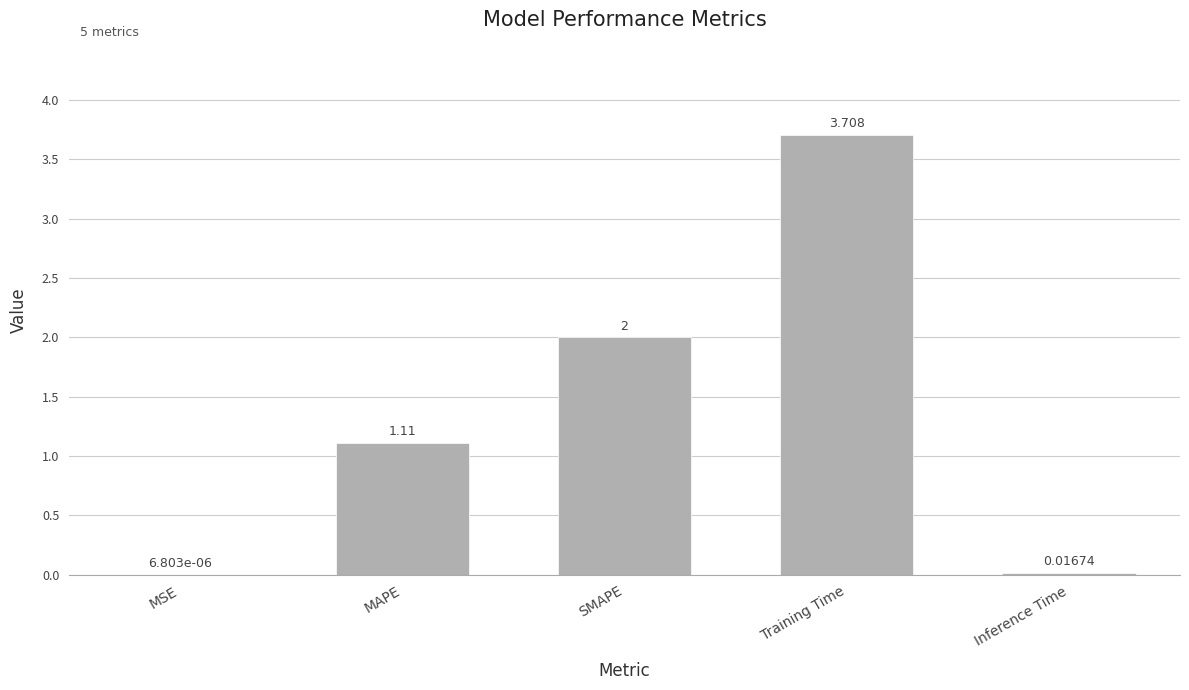

Read the value at Training Time.

3.7